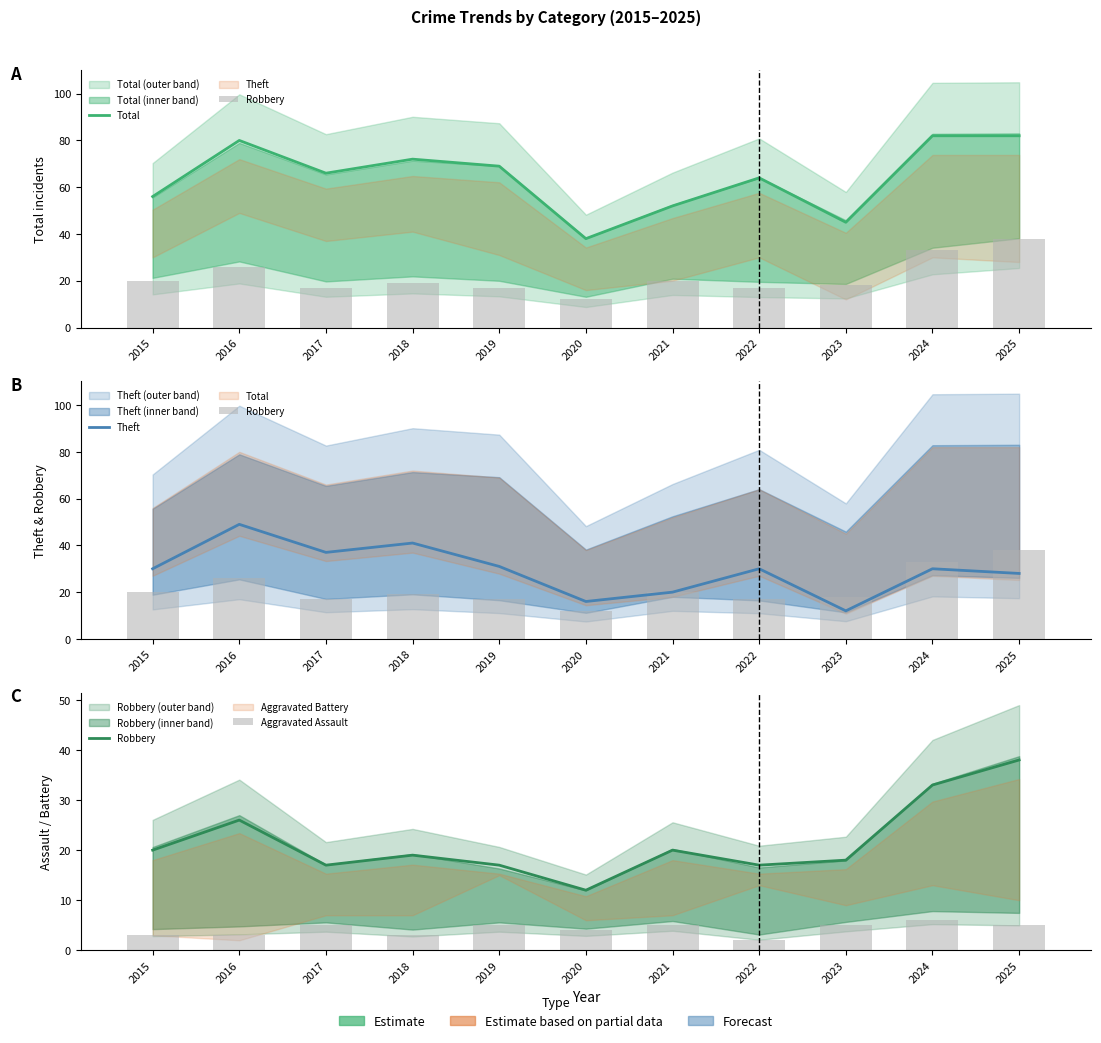

What is the difference between the second highest and minimum values in the Theft series?

29